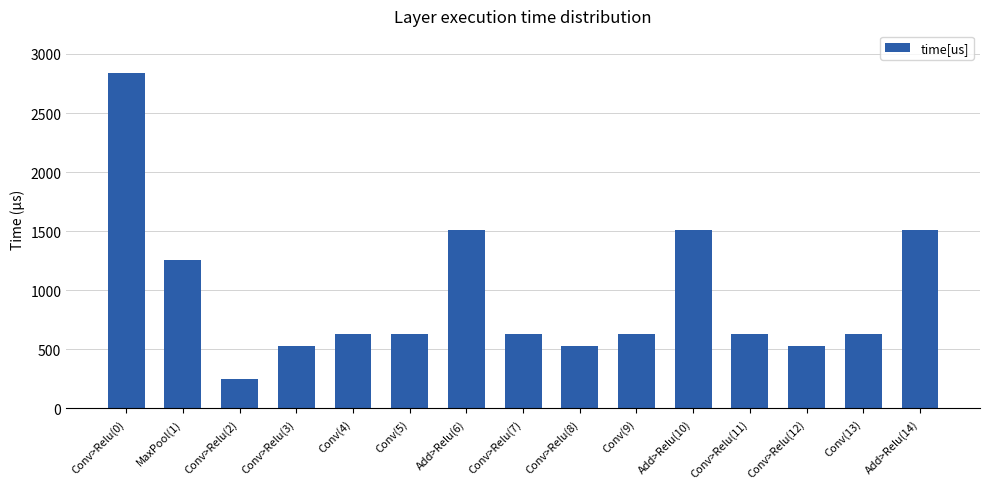

Does the chart contain stacked bars?

No